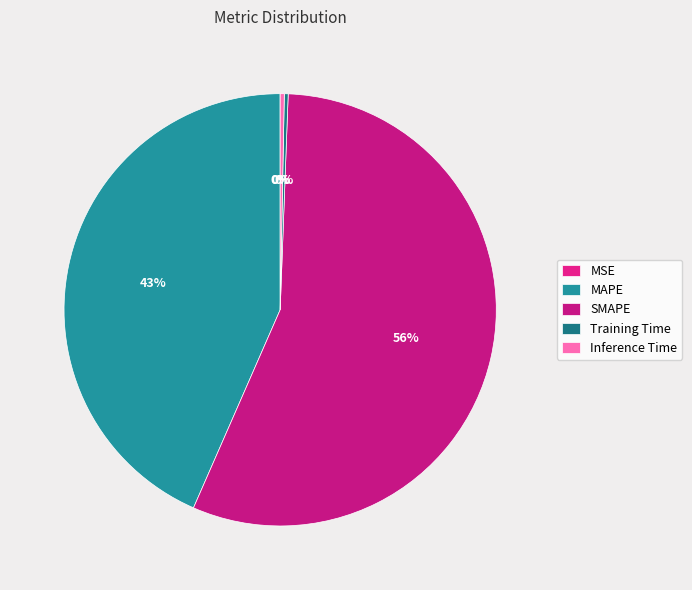

True or false: Training Time accounts for 15% of the total.

False